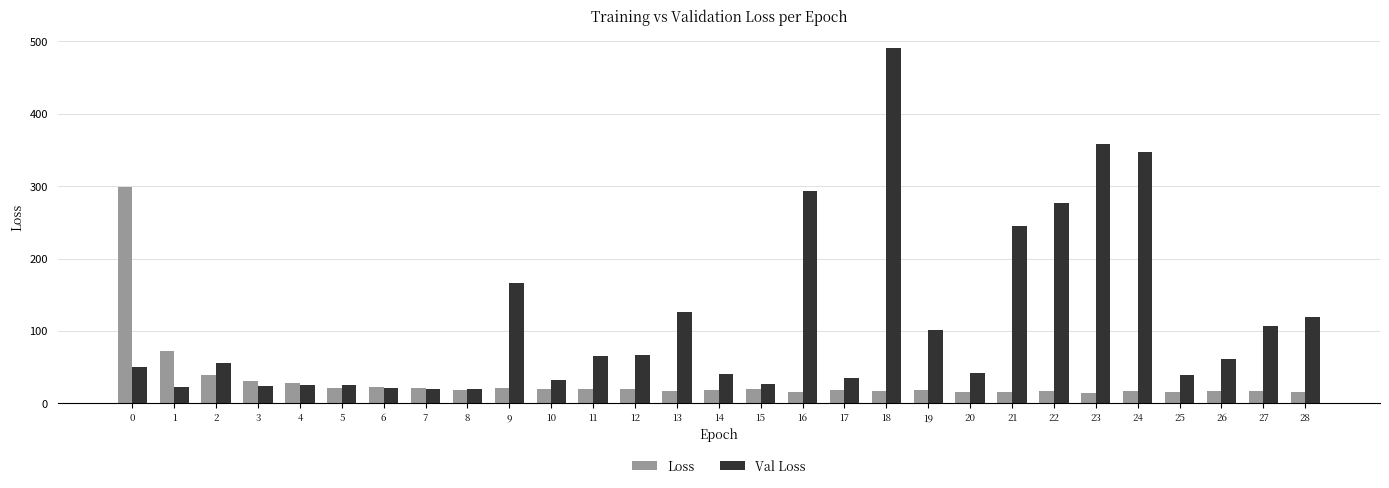

What is the spread (max minus min) of values at 3?

6.9